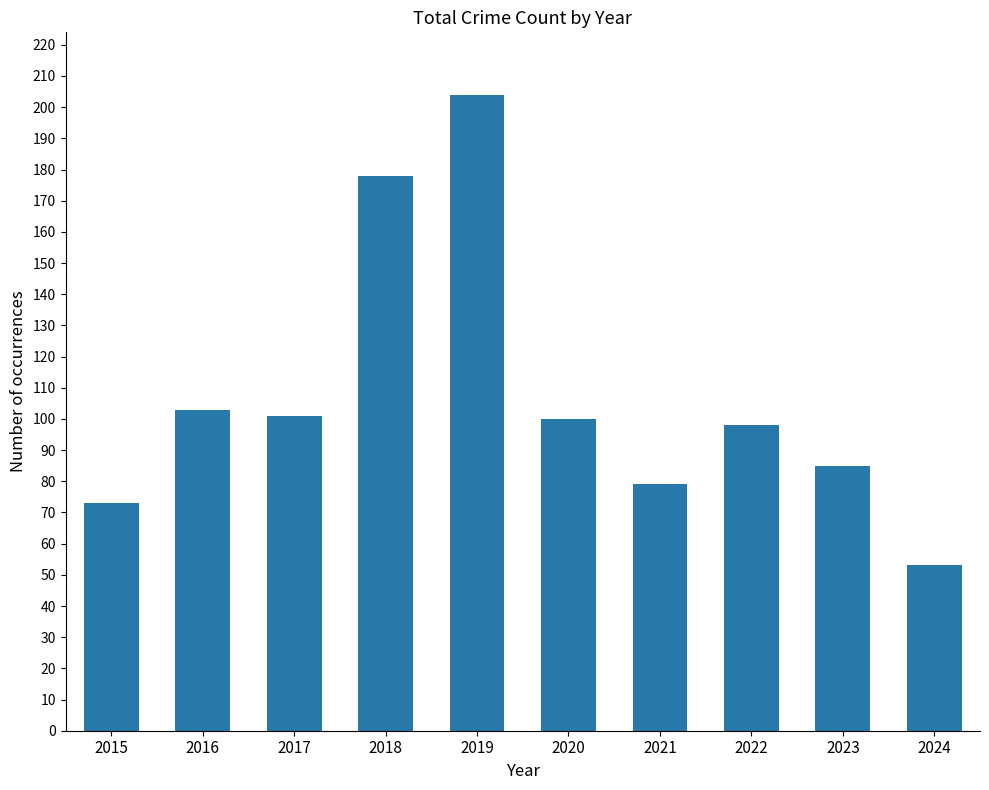

What is the sum of all values?

1074